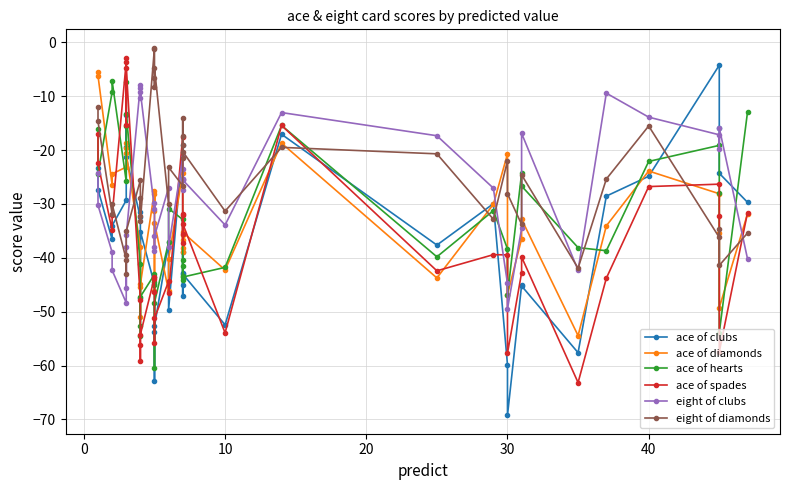

True or false: eight of clubs has a value of -17.3 at 30.

False